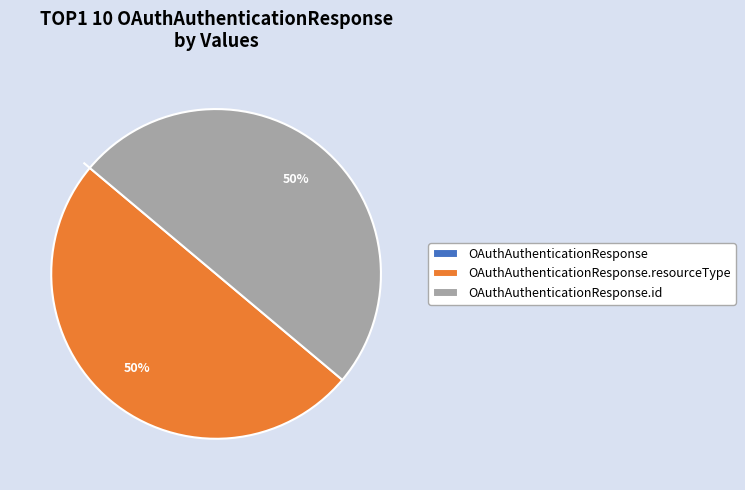

To the nearest percent, what is the difference between the largest and smallest slice percentages?

50%